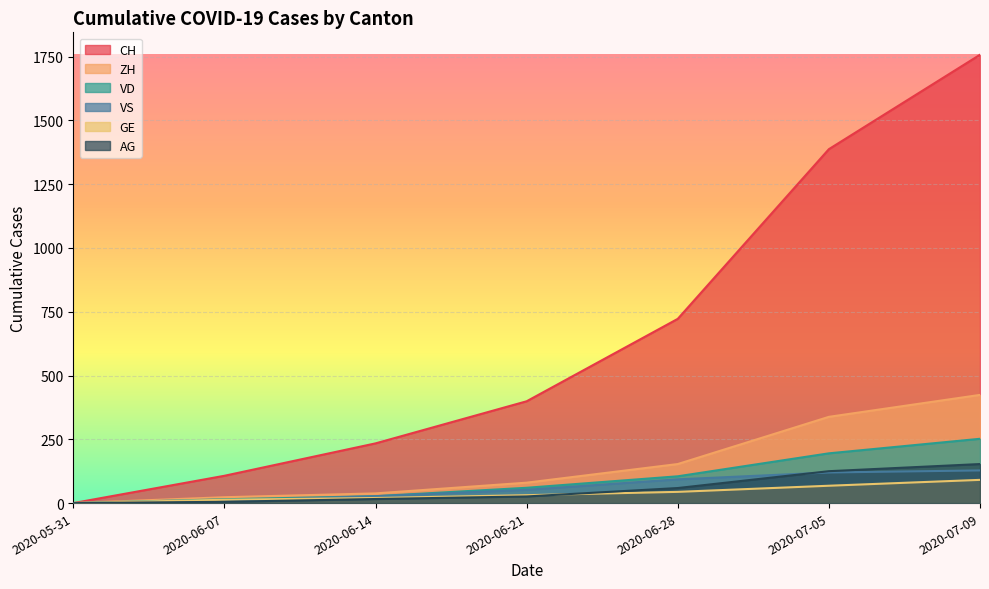

What is the maximum value shown in the chart?

1757